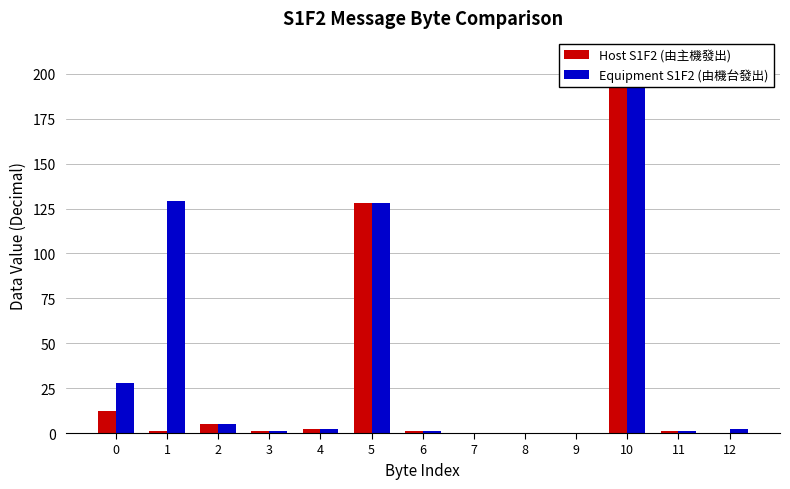

What is the sum of all Equipment S1F2 (由機台發出) values?

489